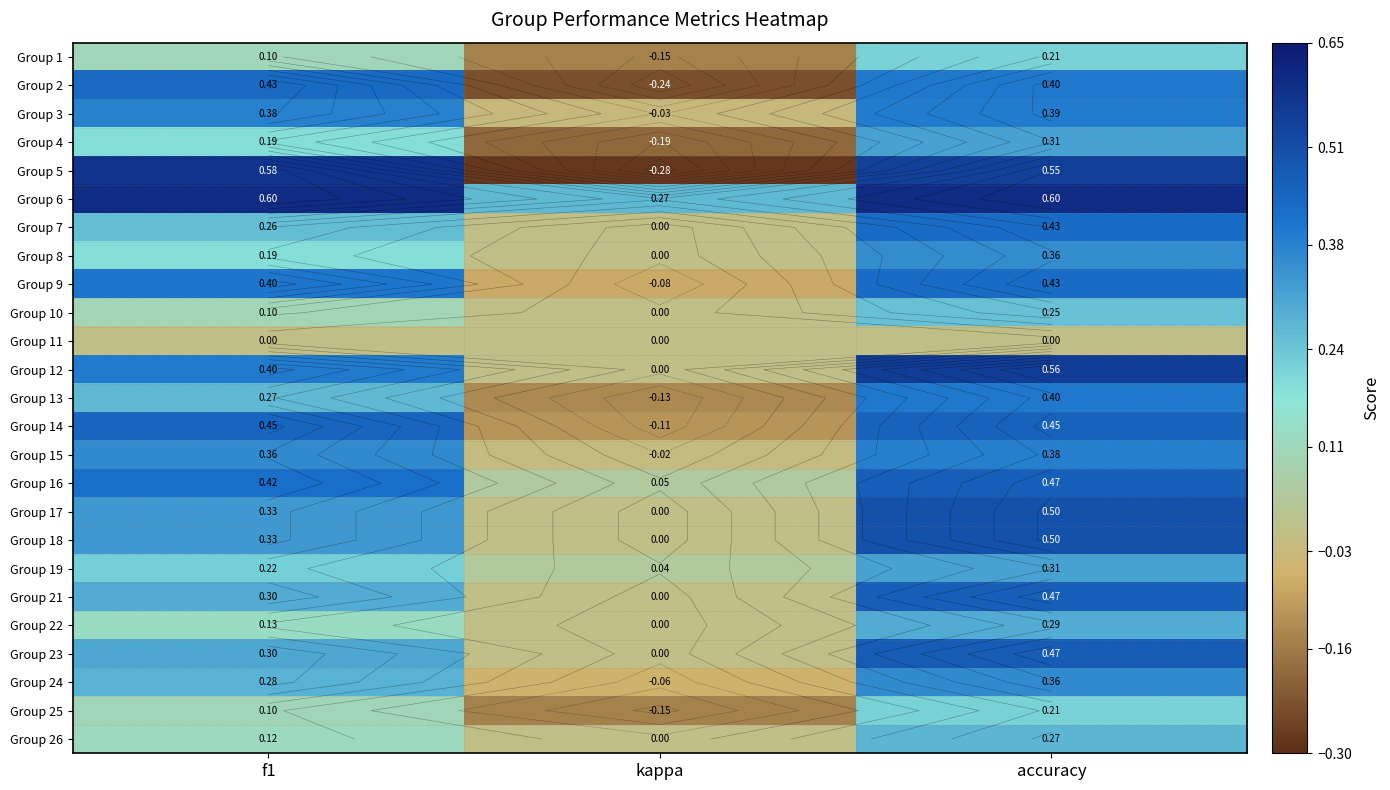

At which label does Group 5 reach its peak?

f1